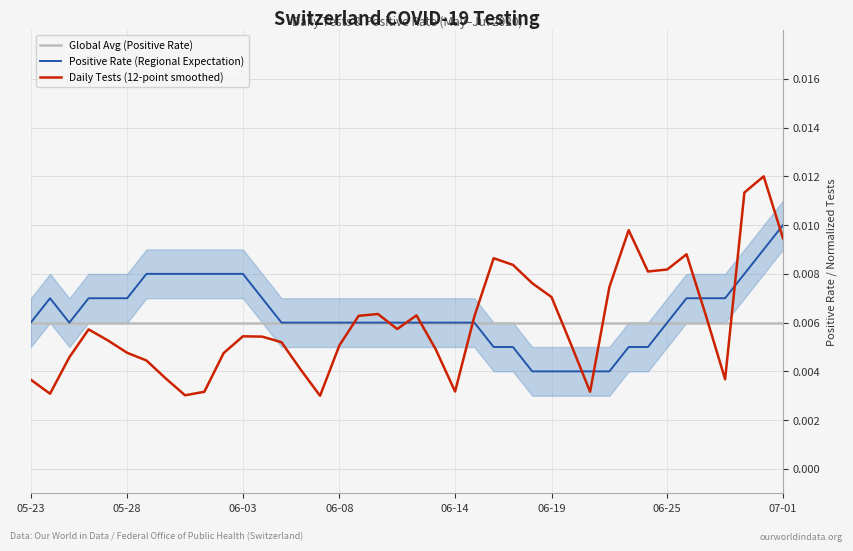

Which series ends up on top after the final intersection of Global Avg (Positive Rate) and Daily Tests (12-point smoothed)?

Daily Tests (12-point smoothed)